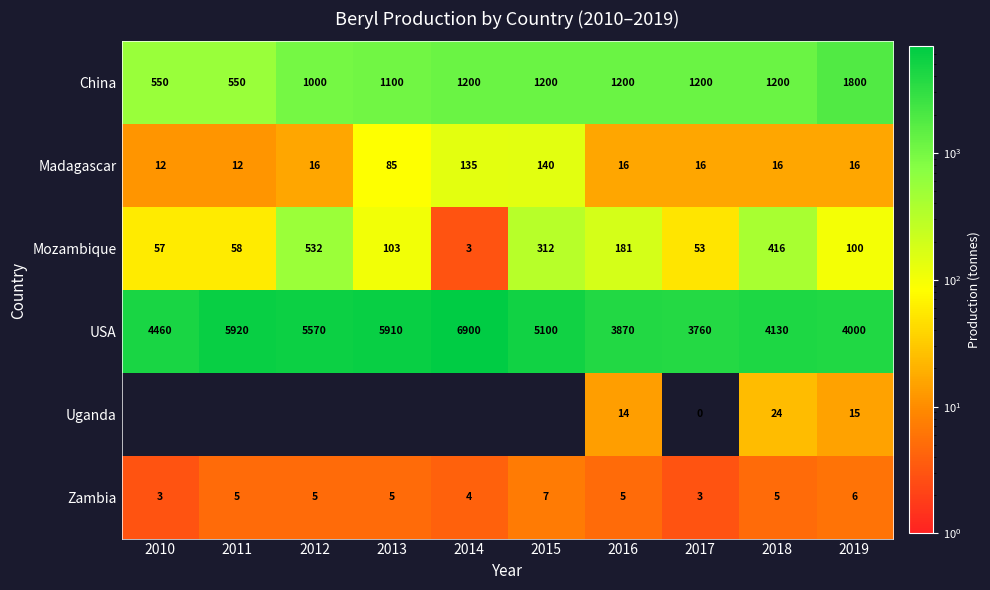

How many distinct data groups are displayed?

6